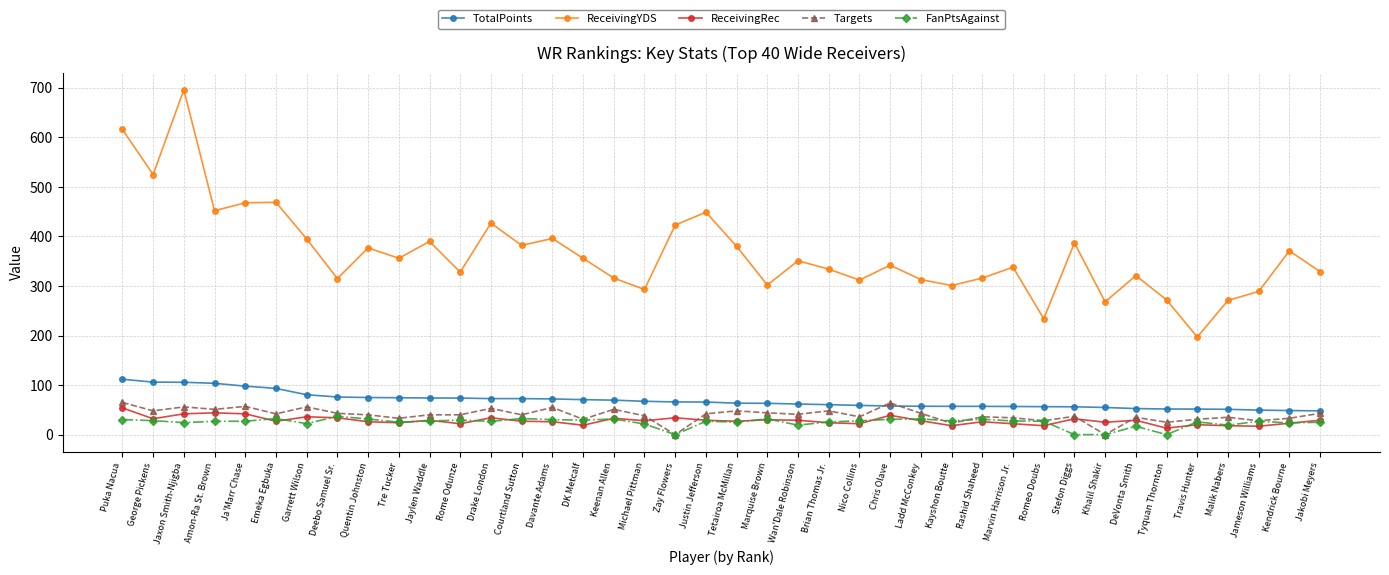

Is it true that FanPtsAgainst equals 25.0 at Tre Tucker?

True